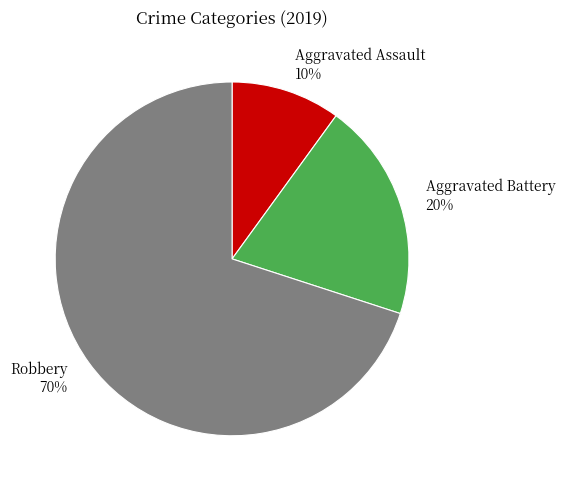

Is Aggravated Battery the majority of the pie?

No